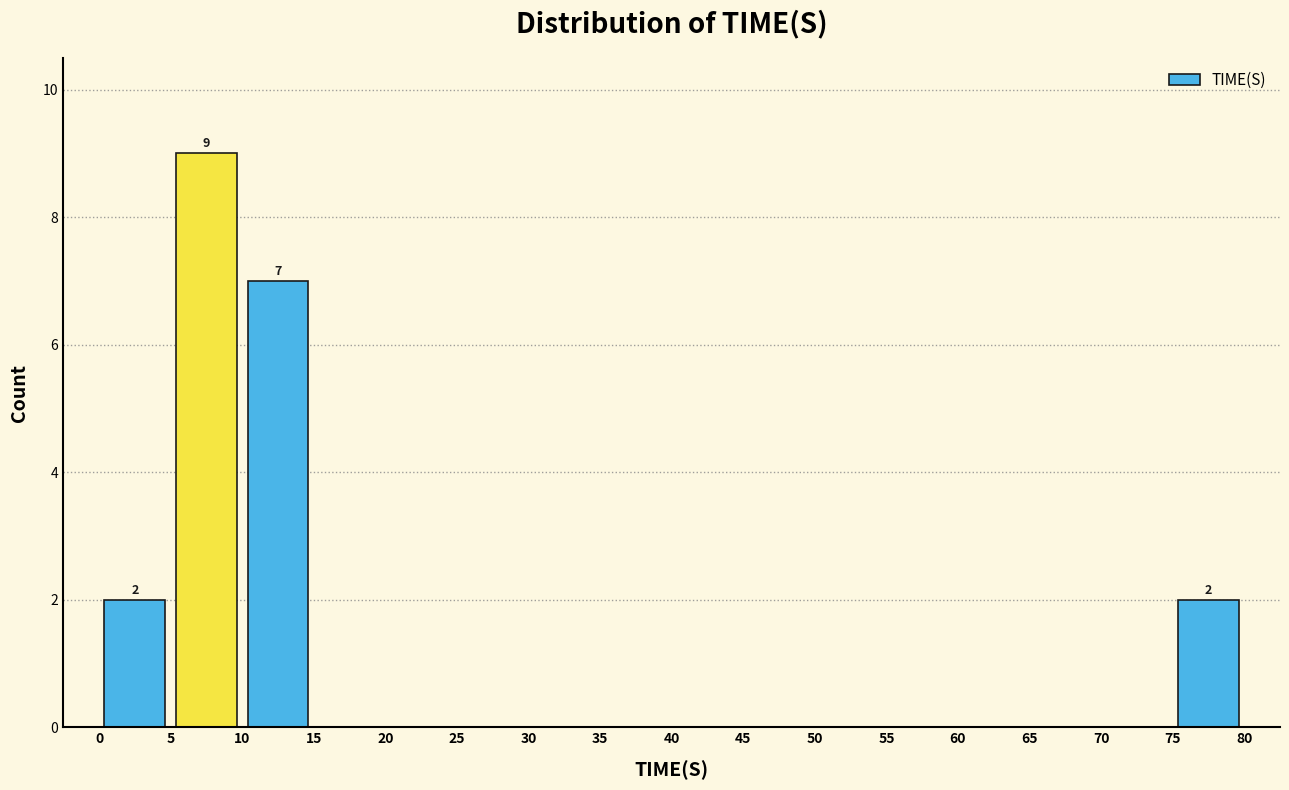

Which range on the x-axis has the tallest bar?

5 to 10